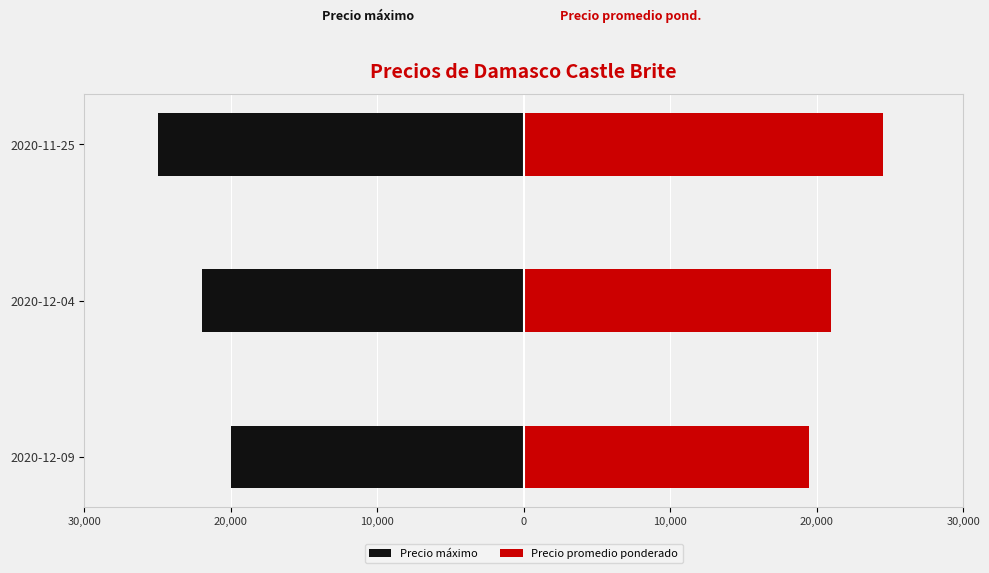

How many distinct data groups are displayed?

2